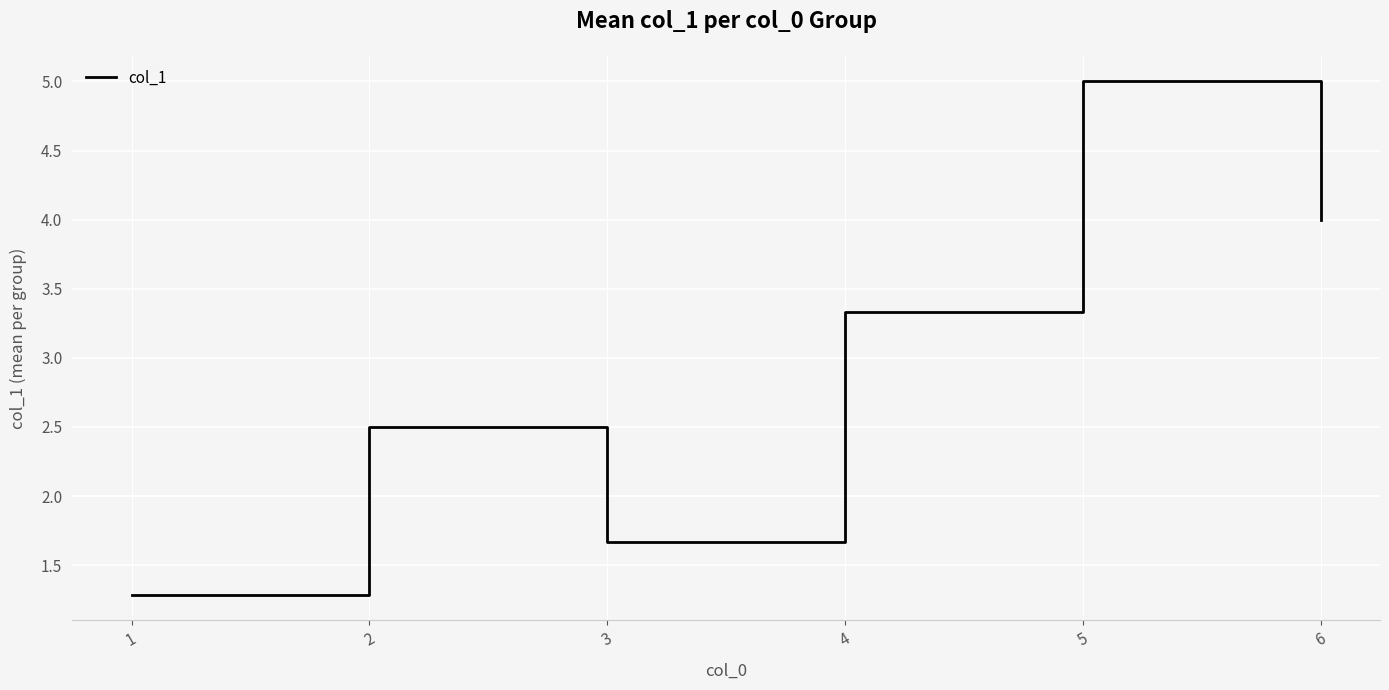

List the labels in order of value, largest first.

5, 6, 4, 2, 3, 1